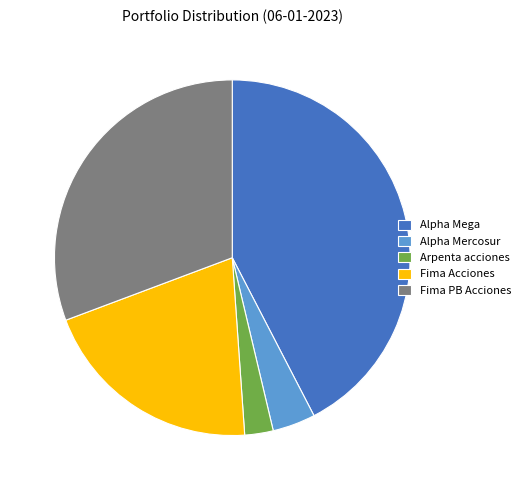

Is there any slice that represents more than half of the pie?

No